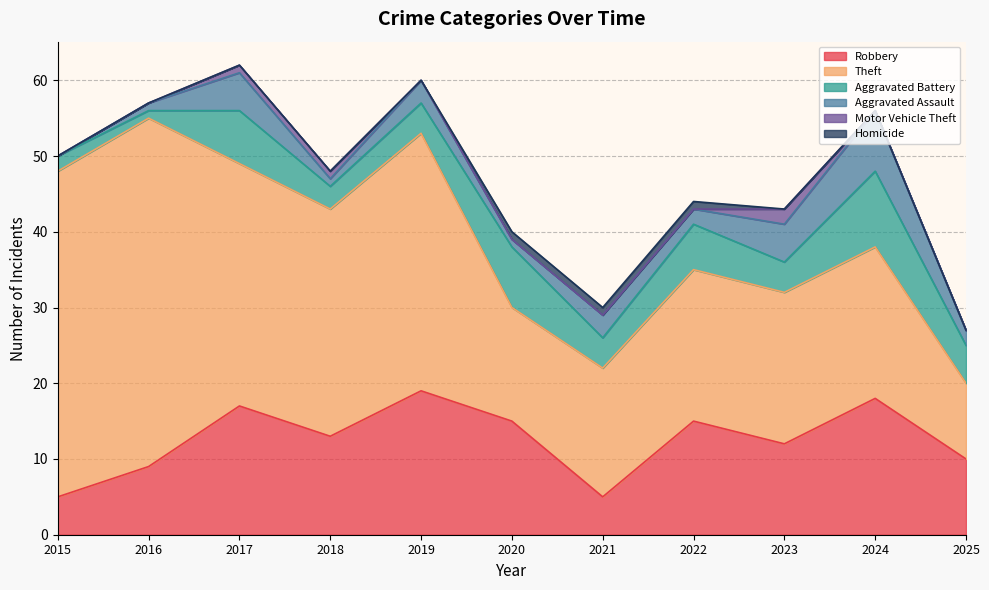

How many interior local peaks does the Motor Vehicle Theft series have?

1